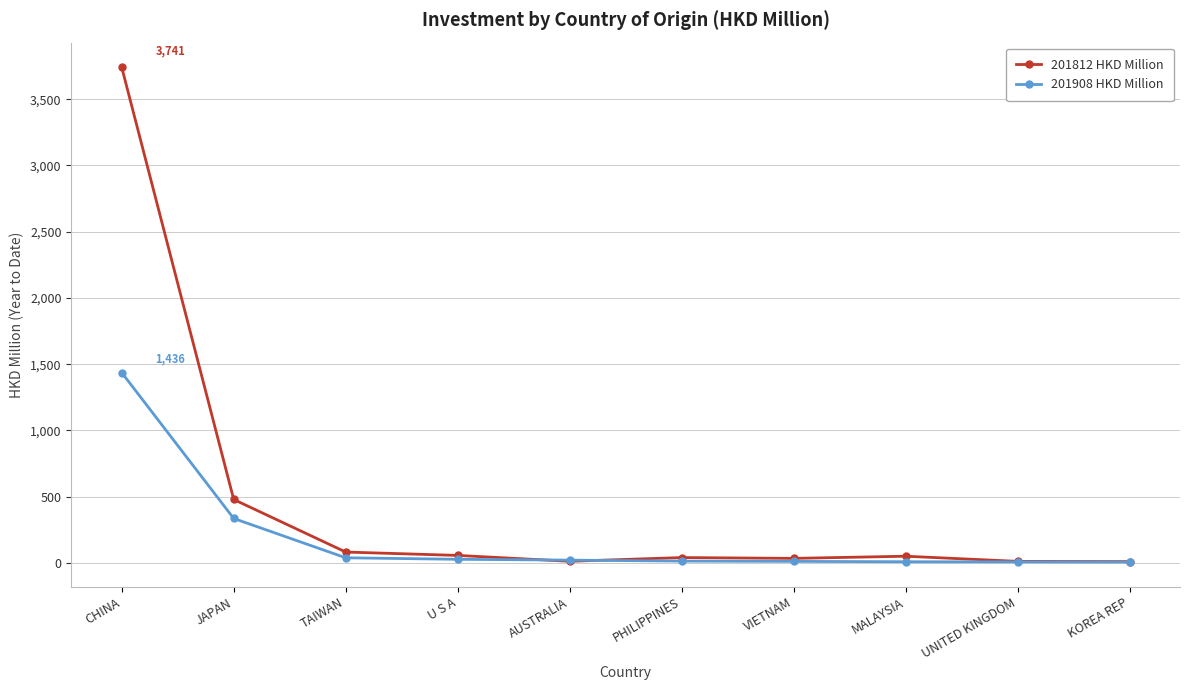

Rank the series by their average value, from lowest to highest.

201908 HKD Million, 201812 HKD Million